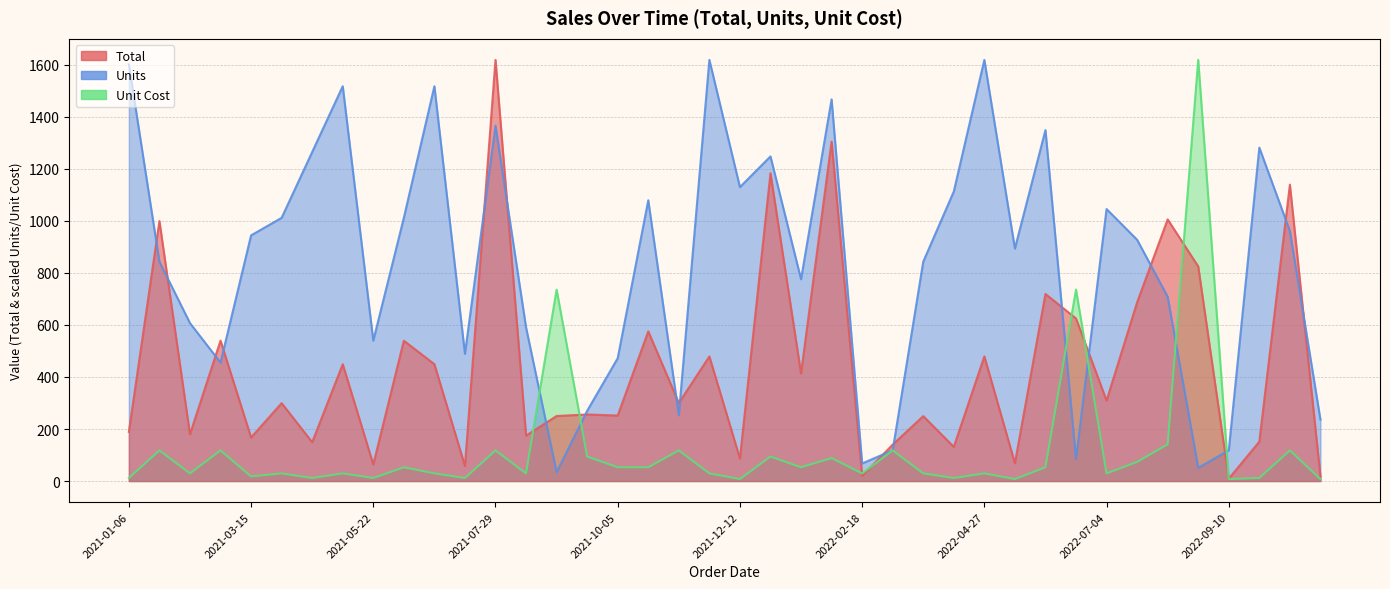

Reading left to right, transcribe all the data shown in this chart.

Total: 2021-01-06=189.1	2021-01-23=999.5	2021-02-09=179.6	2021-02-26=539.7	2021-03-15=167.4	2021-04-01=299.4	2021-04-18=149.2	2021-05-05=449.1	2021-05-22=63.7	2021-06-08=539.4	2021-06-25=449.1	2021-07-12=57.7	2021-07-29=1619.2	2021-08-15=174.7	2021-09-01=250.0	2021-09-18=255.8	2021-10-05=251.7	2021-10-22=575.4	2021-11-08=299.9	2021-11-25=479.0	2021-12-12=86.4	2021-12-29=1183.3	2022-01-15=413.5	2022-02-01=1305.0	2022-02-18=20.0	2022-03-07=139.9	2022-03-24=249.5	2022-04-10=131.3	2022-04-27=479.0	2022-05-14=68.4	2022-05-31=719.2	2022-06-17=625.0	2022-07-04=309.4	2022-07-21=687.0	2022-08-07=1005.9	2022-08-24=825.0	2022-09-10=9.0	2022-09-27=151.2	2022-10-14=1139.4	2022-10-31=18.1
Units: 2021-01-06=1602.3	2021-01-23=843.3	2021-02-09=607.2	2021-02-26=455.4	2021-03-15=944.5	2021-04-01=1012.0	2021-04-18=1265.0	2021-05-05=1518.0	2021-05-22=539.7	2021-06-08=1012.0	2021-06-25=1518.0	2021-07-12=489.1	2021-07-29=1366.2	2021-08-15=590.3	2021-09-01=33.7	2021-09-18=269.9	2021-10-05=472.3	2021-10-22=1079.5	2021-11-08=253.0	2021-11-25=1619.2	2021-12-12=1130.1	2021-12-29=1248.1	2022-01-15=775.9	2022-02-01=1467.4	2022-02-18=67.5	2022-03-07=118.1	2022-03-24=843.3	2022-04-10=1113.2	2022-04-27=1619.2	2022-05-14=893.9	2022-05-31=1349.3	2022-06-17=84.3	2022-07-04=1045.7	2022-07-21=927.7	2022-08-07=708.4	2022-08-24=50.6	2022-09-10=118.1	2022-09-27=1281.9	2022-10-14=961.4	2022-10-31=236.1
Unit Cost: 2021-01-06=11.7	2021-01-23=117.7	2021-02-09=29.4	2021-02-26=117.7	2021-03-15=17.6	2021-04-01=29.4	2021-04-18=11.7	2021-05-05=29.4	2021-05-22=11.7	2021-06-08=52.9	2021-06-25=29.4	2021-07-12=11.7	2021-07-29=117.7	2021-08-15=29.4	2021-09-01=736.0	2021-09-18=94.1	2021-10-05=52.9	2021-10-22=52.9	2021-11-08=117.7	2021-11-25=29.4	2021-12-12=7.6	2021-12-29=94.1	2022-01-15=52.9	2022-02-01=88.3	2022-02-18=29.4	2022-03-07=117.7	2022-03-24=29.4	2022-04-10=11.7	2022-04-27=29.4	2022-05-14=7.6	2022-05-31=52.9	2022-06-17=736.0	2022-07-04=29.4	2022-07-21=73.5	2022-08-07=141.0	2022-08-24=1619.2	2022-09-10=7.6	2022-09-27=11.7	2022-10-14=117.7	2022-10-31=7.6